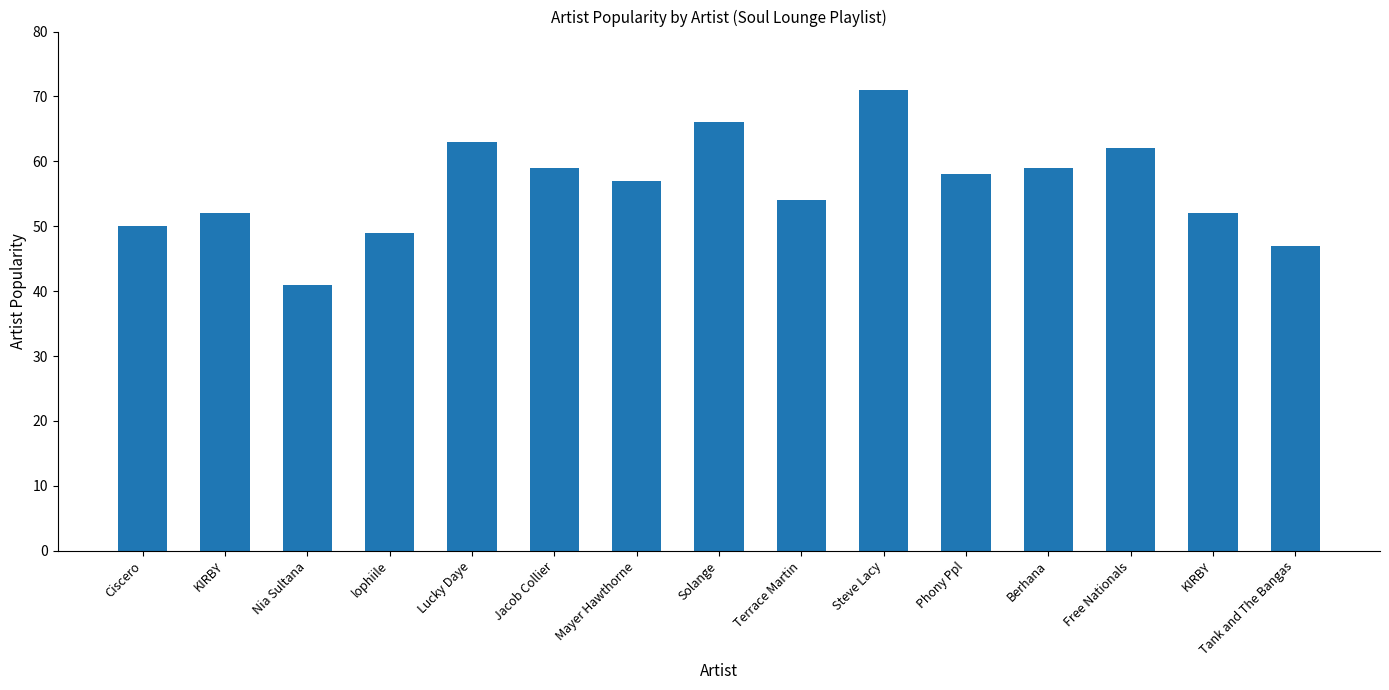

Count the number of categories in the chart.

15